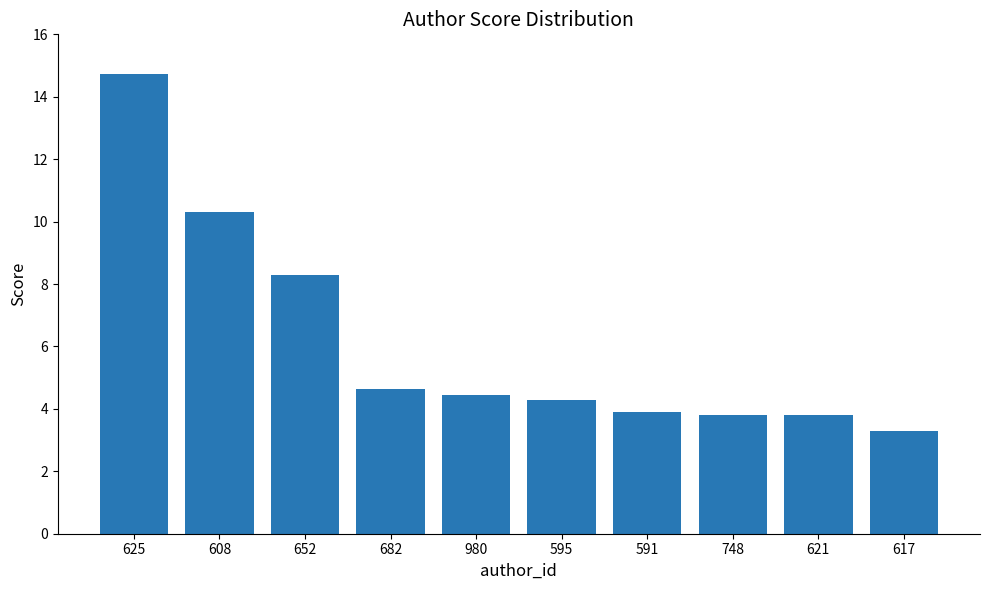

How many values exceed 4?

6